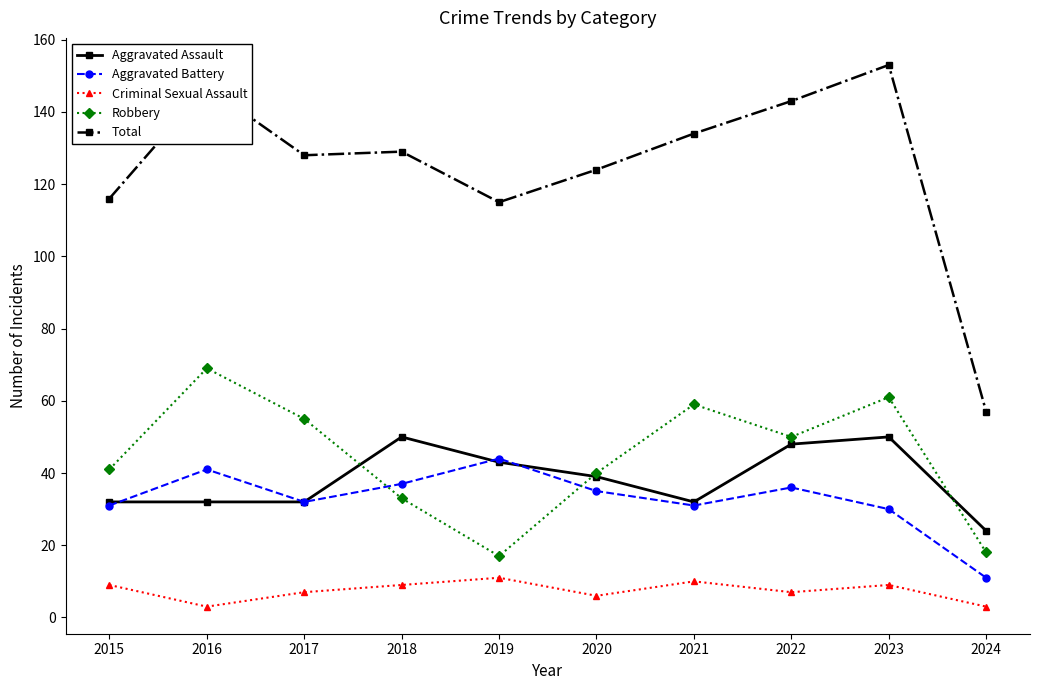

What is the sum of all Total values?

1246